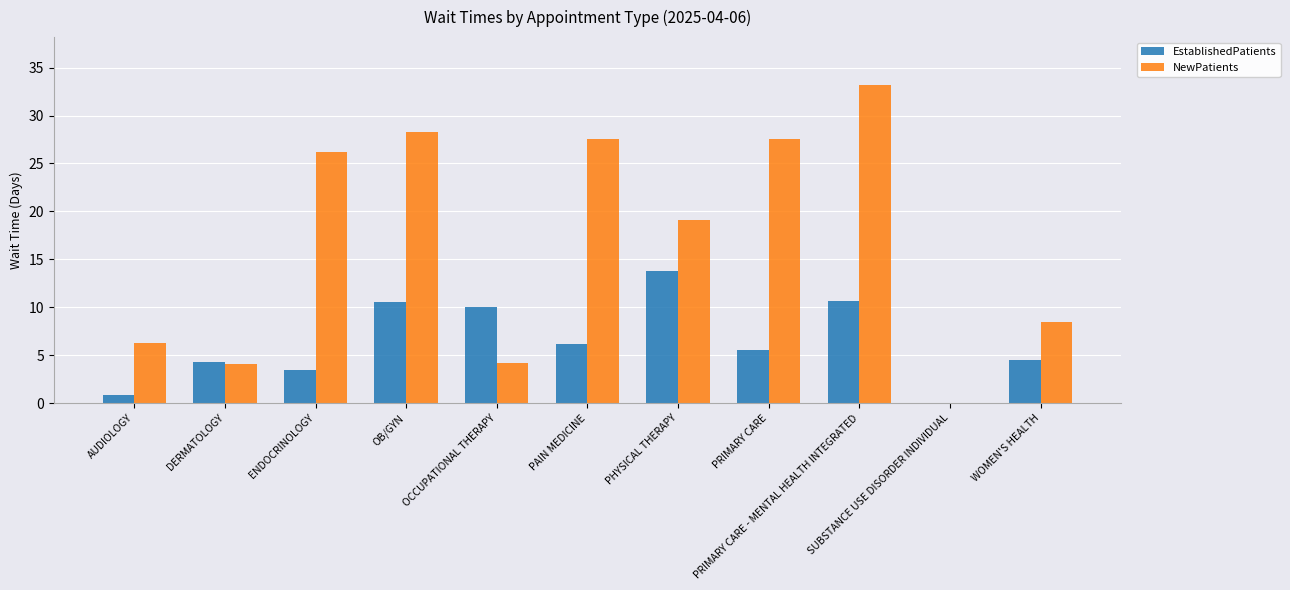

What is the sum of all EstablishedPatients values?

69.9